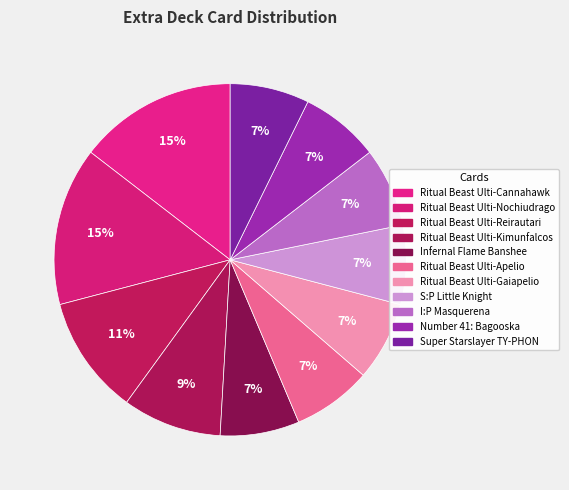

How much of the chart is everything except Ritual Beast Ulti-Gaiapelio?

92.7%